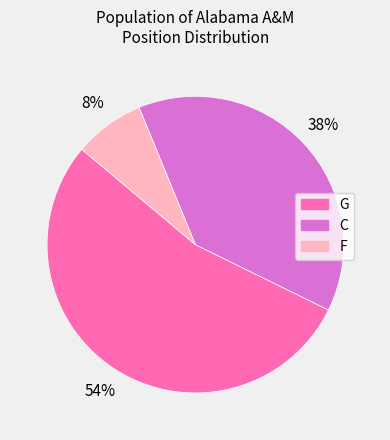

How many slices are in this pie chart?

3